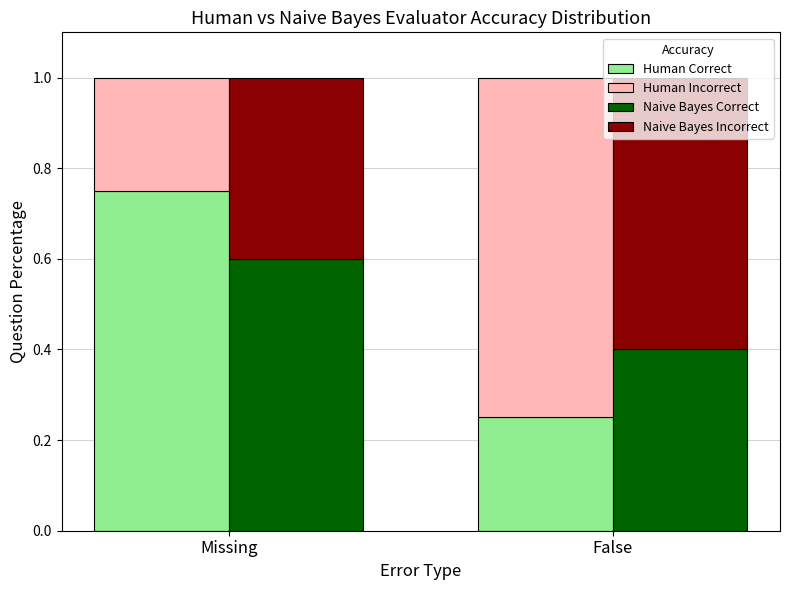

At how many categories does at least one series exceed 0?

2